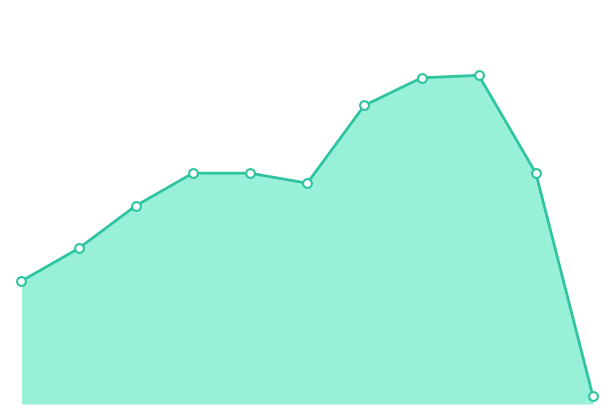

Is this an area chart (filled region under the line)?

Yes